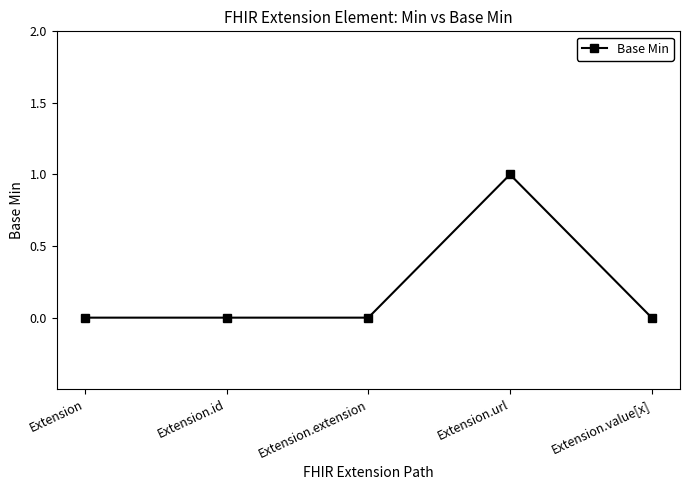

At which category does the chart reach its peak across all series?

Extension.url